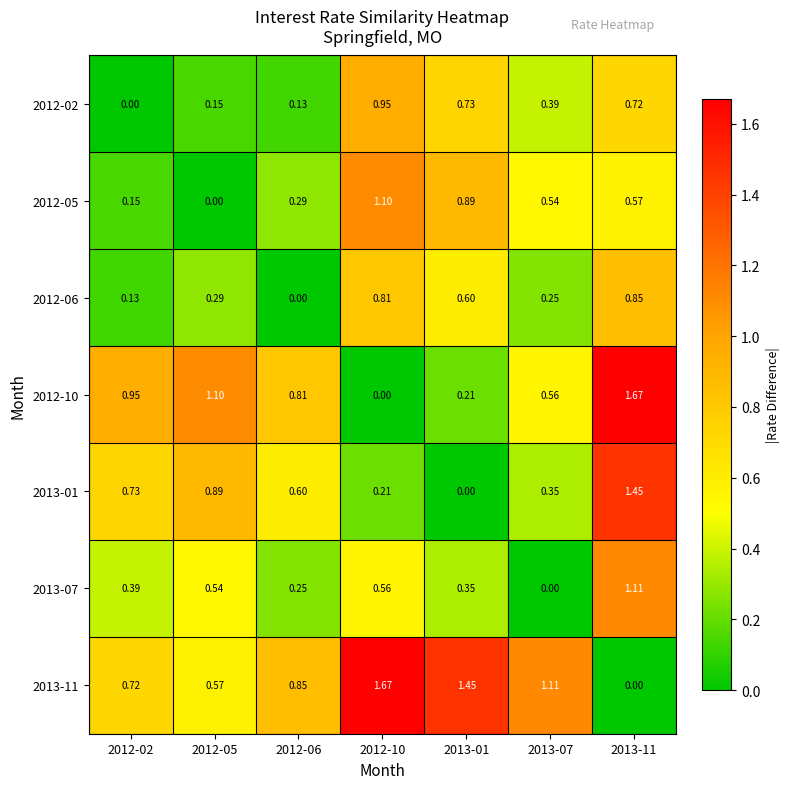

Is the value of 2012-06 at 2012-05 greater than the value of 2013-07 at 2012-02?

No